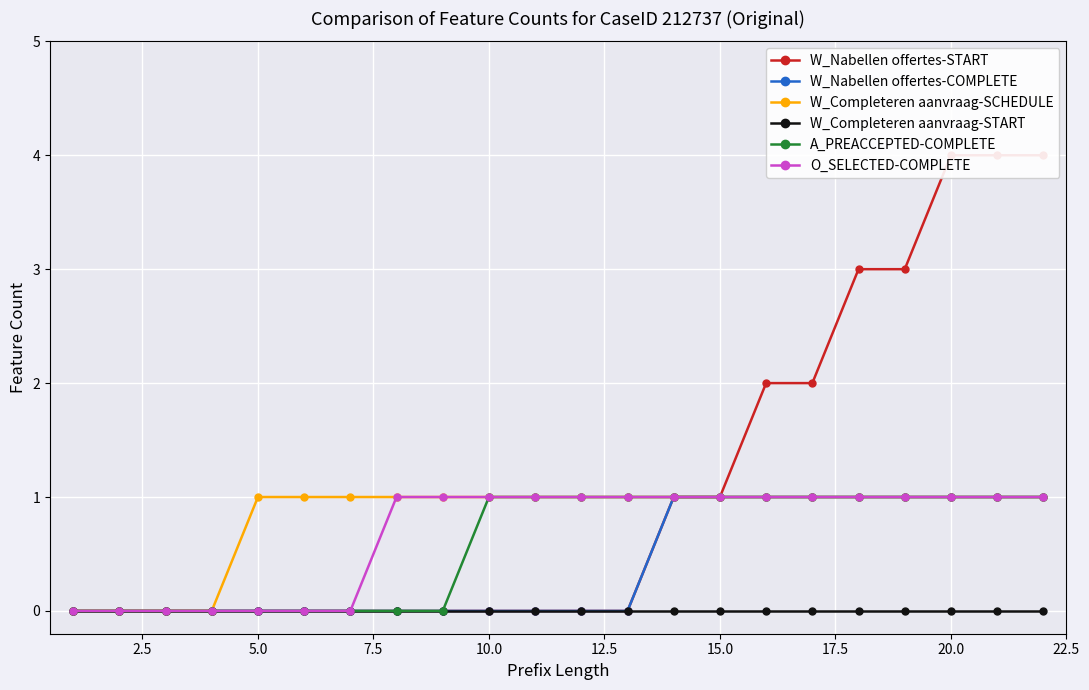

True or false: W_Nabellen offertes-START and W_Completeren aanvraag-SCHEDULE cross at least once.

False